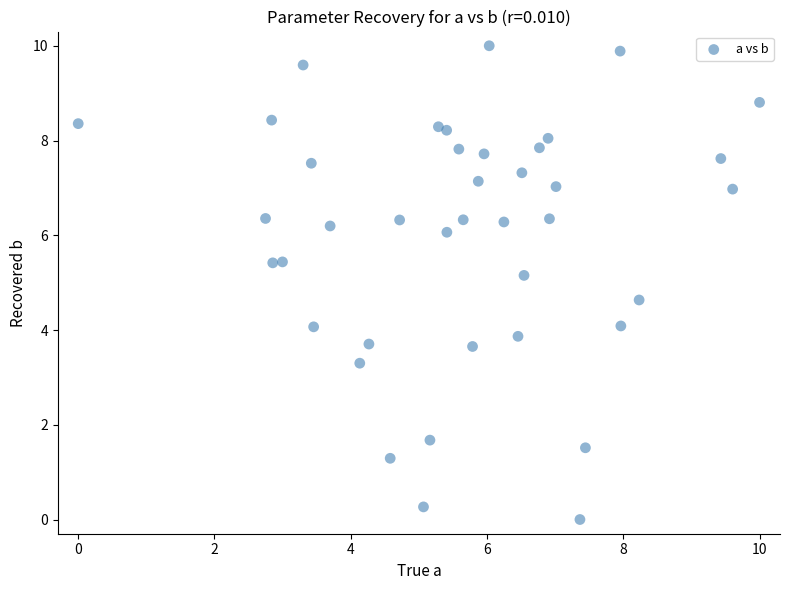

What is the range of X values (max minus min)?

10.0